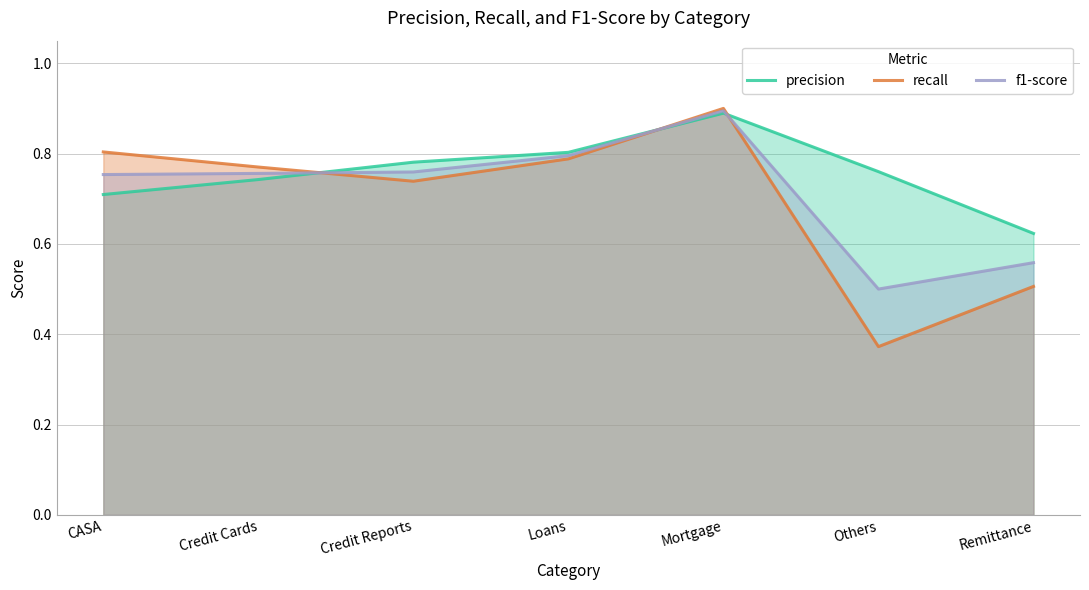

How many interior local valleys does the recall series have?

2